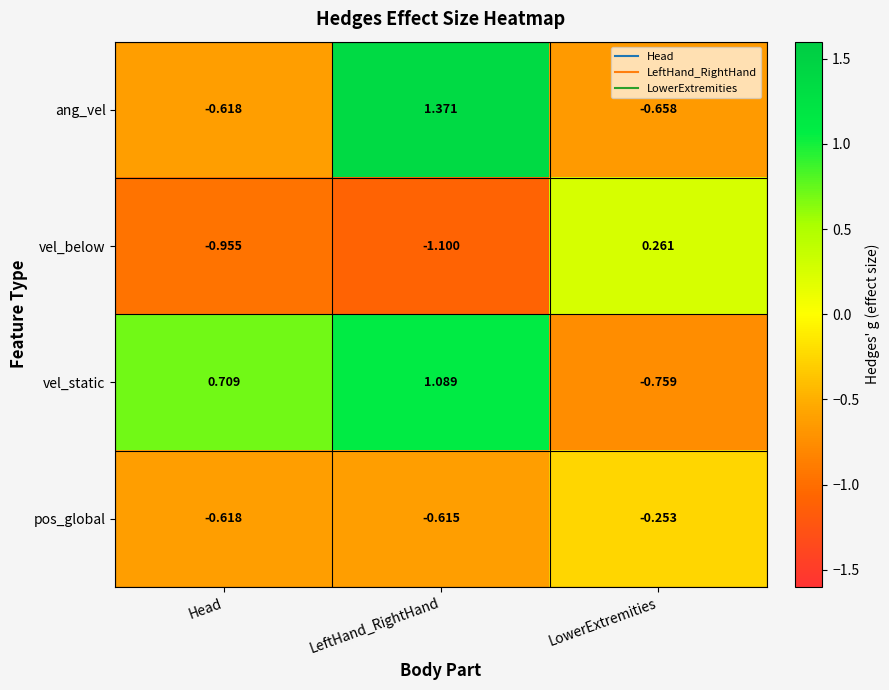

Between LeftHand_RightHand and LowerExtremities, which series saw the biggest shift?

ang_vel